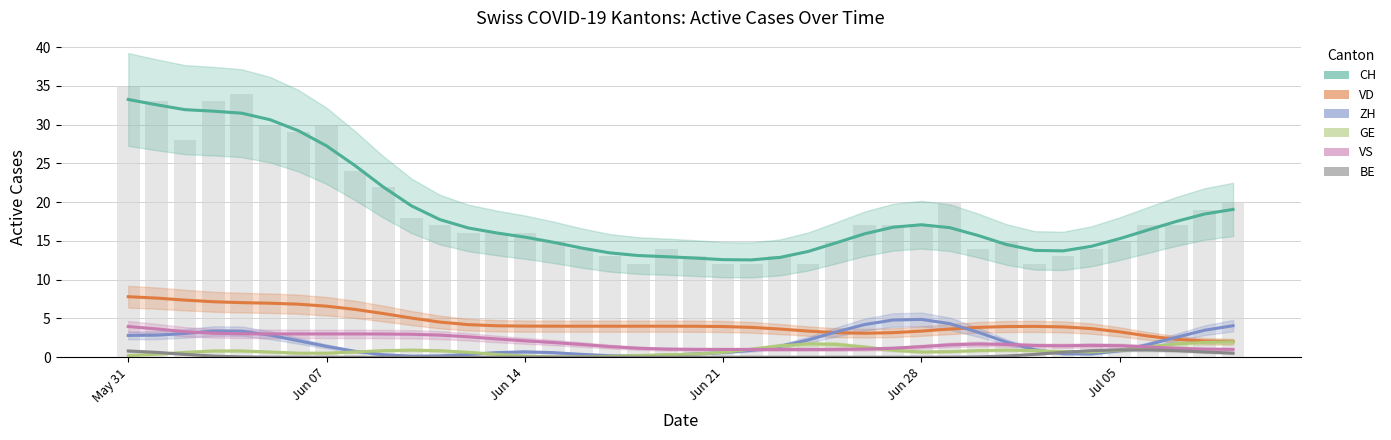

True or false: BE has a value of 0.8 at May 31.

True